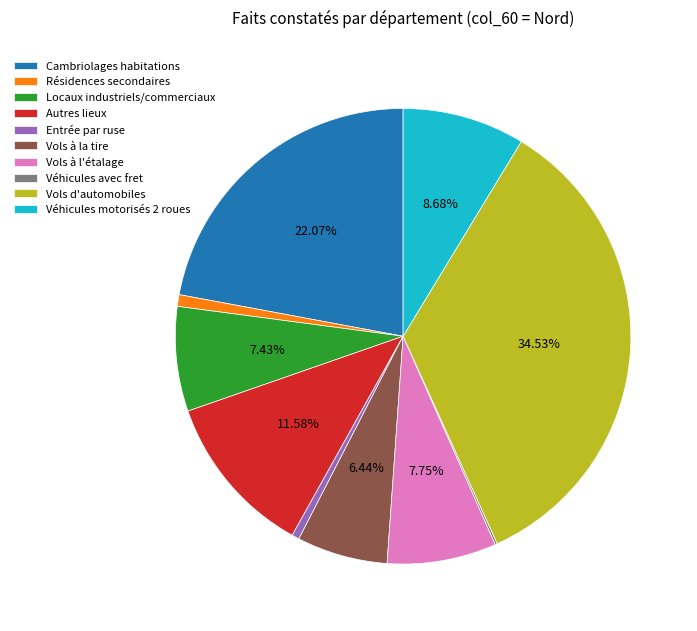

What is the largest slice in the pie chart?

Vols d'automobiles